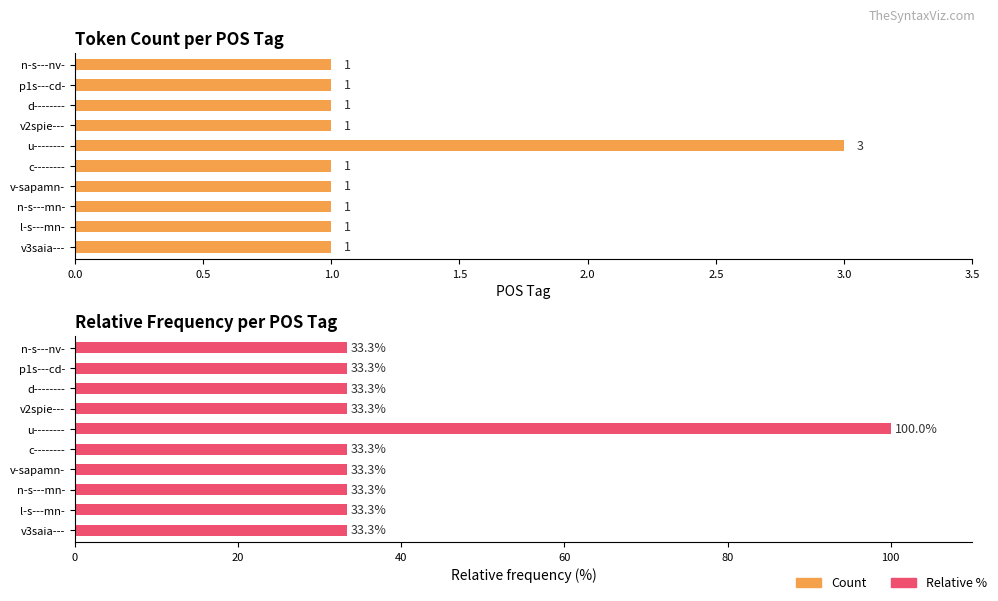

How many bars are there in total?

20